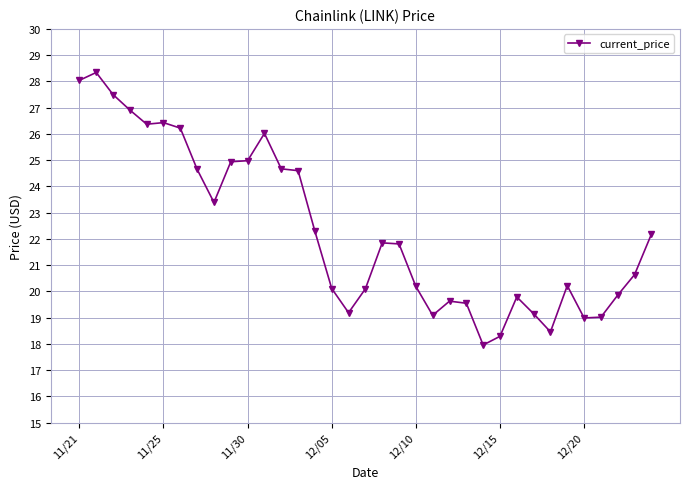

What is the value of the 16th point from the left?

20.1